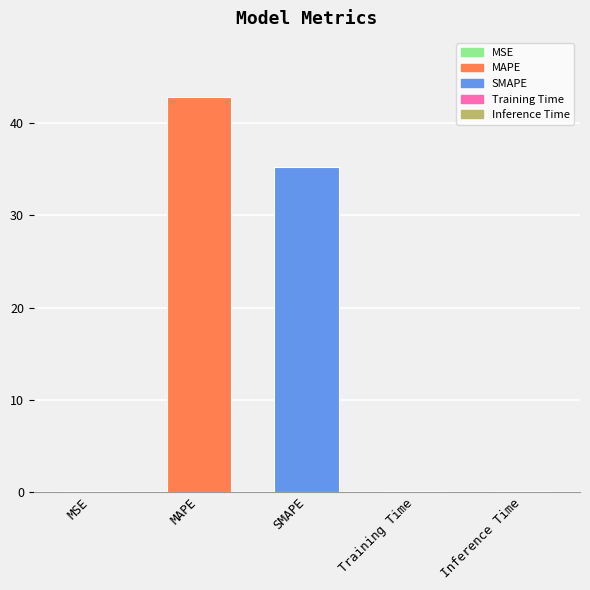

Rank the categories by value from lowest to highest.

MSE, Training Time, Inference Time, SMAPE, MAPE